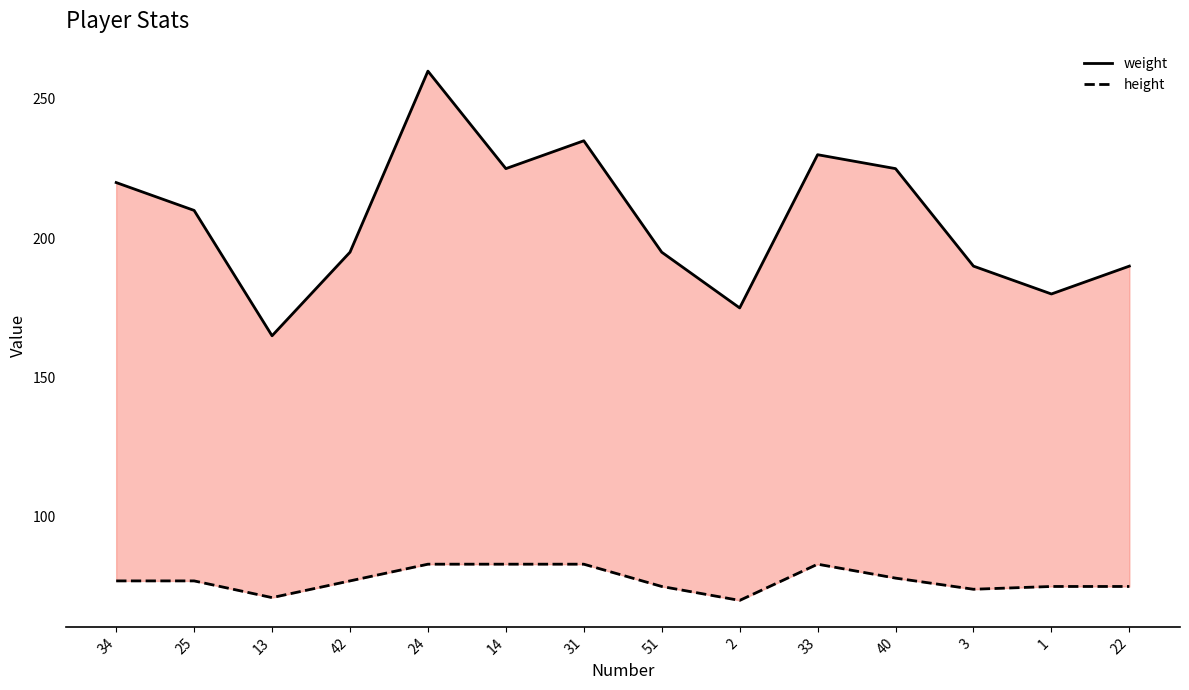

Rank the series by their maximum value, from lowest to highest.

height, weight